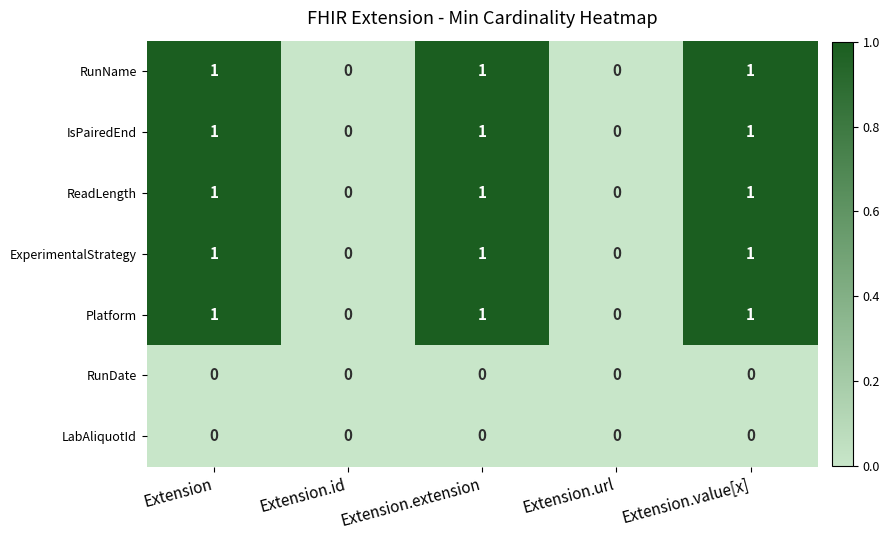

Is the value of ReadLength at Extension.value[x] greater than the value of RunDate at Extension.id?

Yes